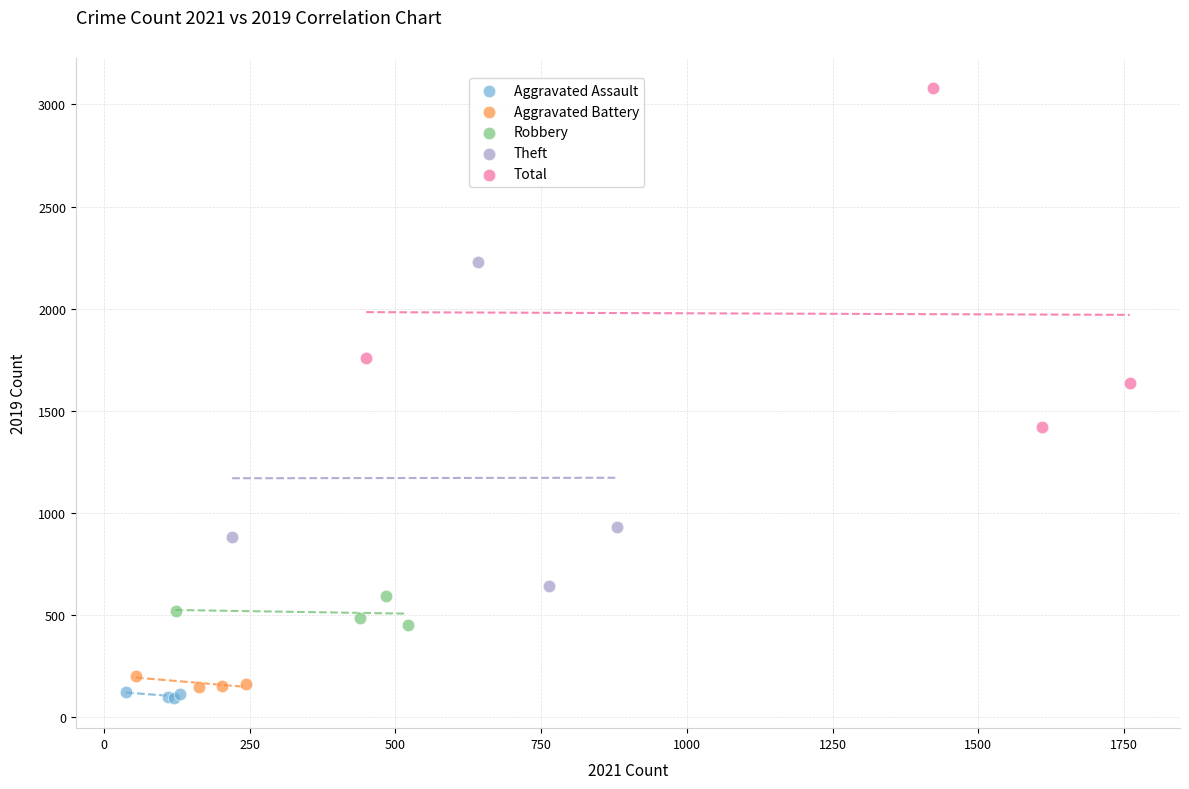

Which series reaches the minimum Y coordinate?

Aggravated Assault